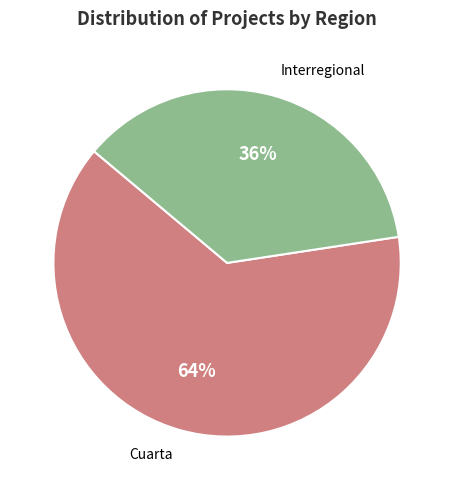

What is the largest slice in the pie chart?

Cuarta